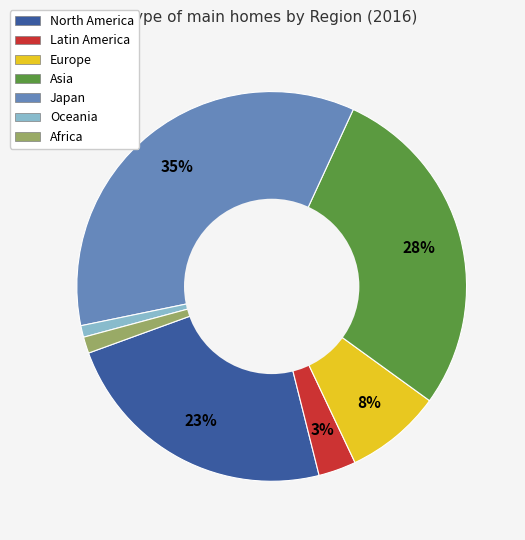

To the nearest percent, what is the difference between the largest and smallest slice percentages?

34%